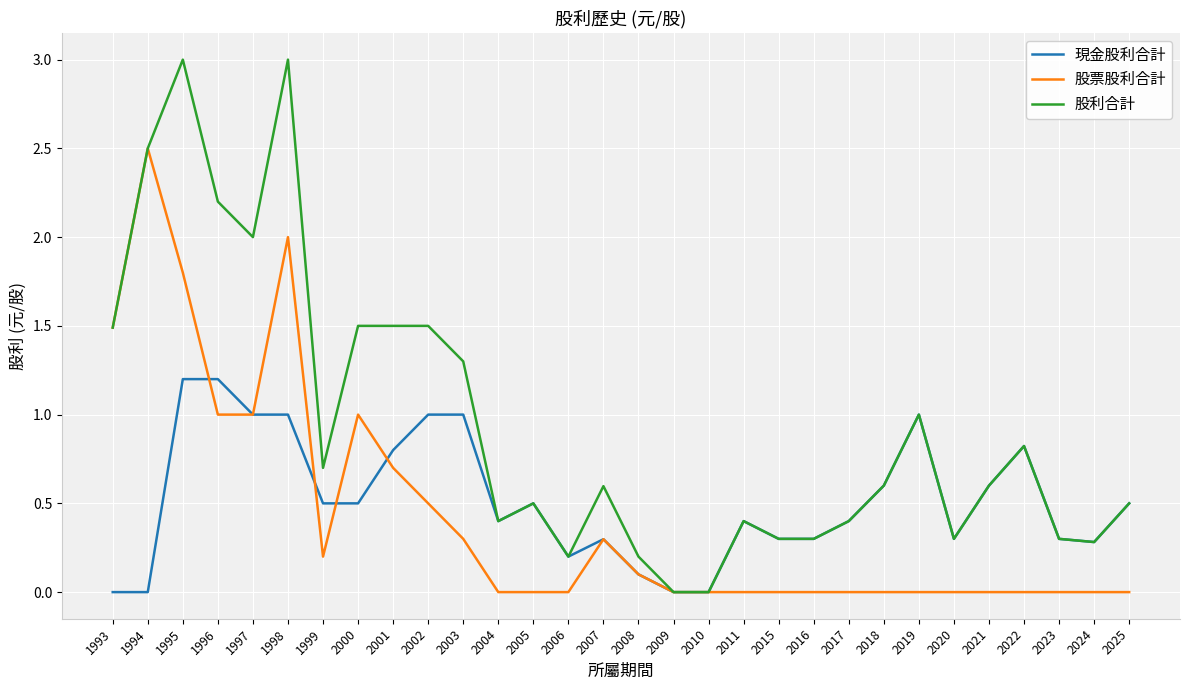

What is the spread (max minus min) of values at 2020?

0.3